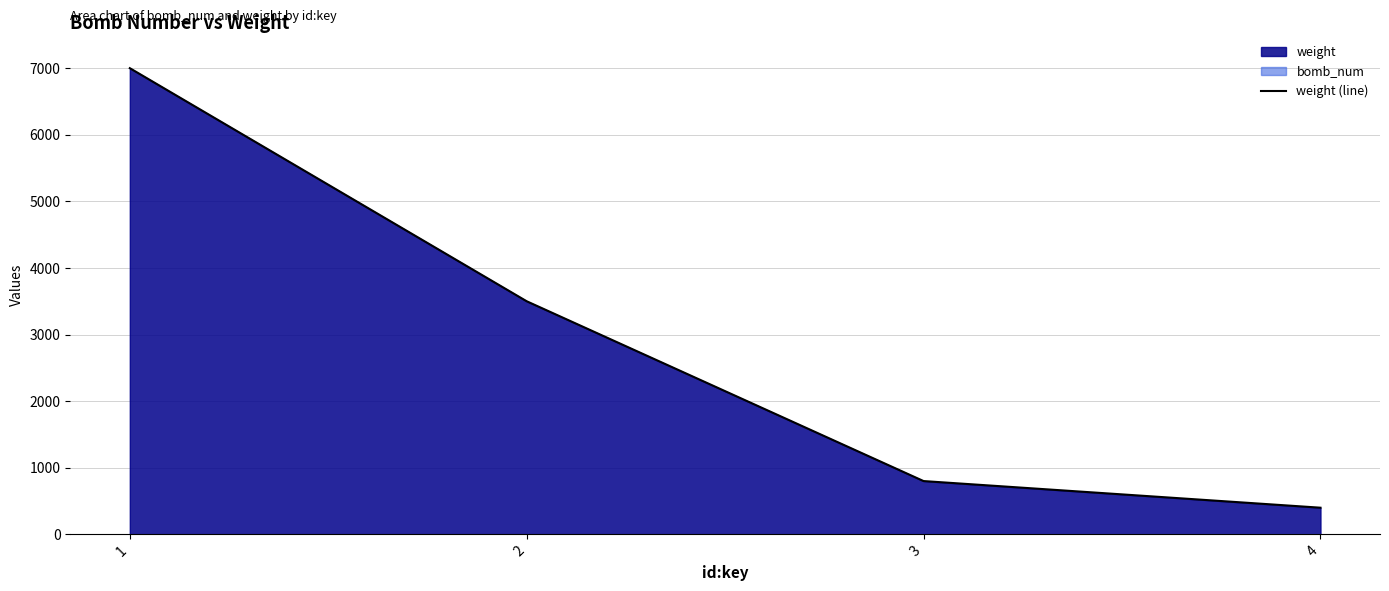

Where does the data first go above 3500?

1